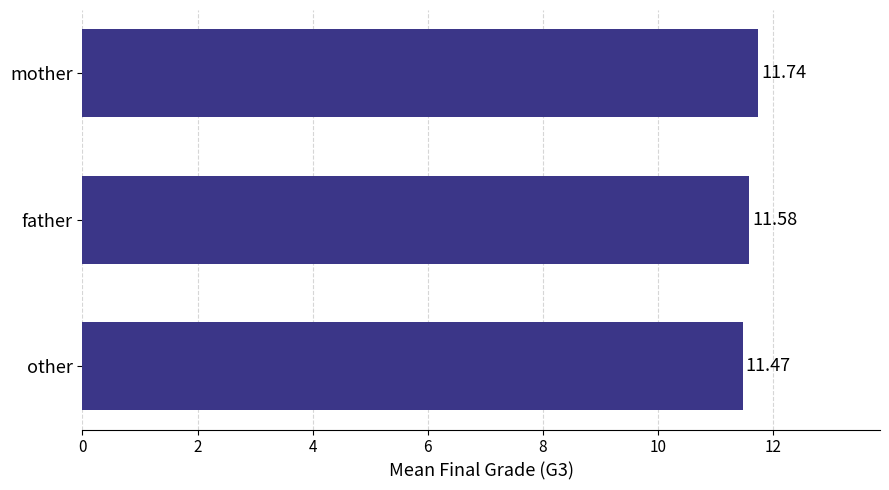

Which category has the lowest value across all series?

other